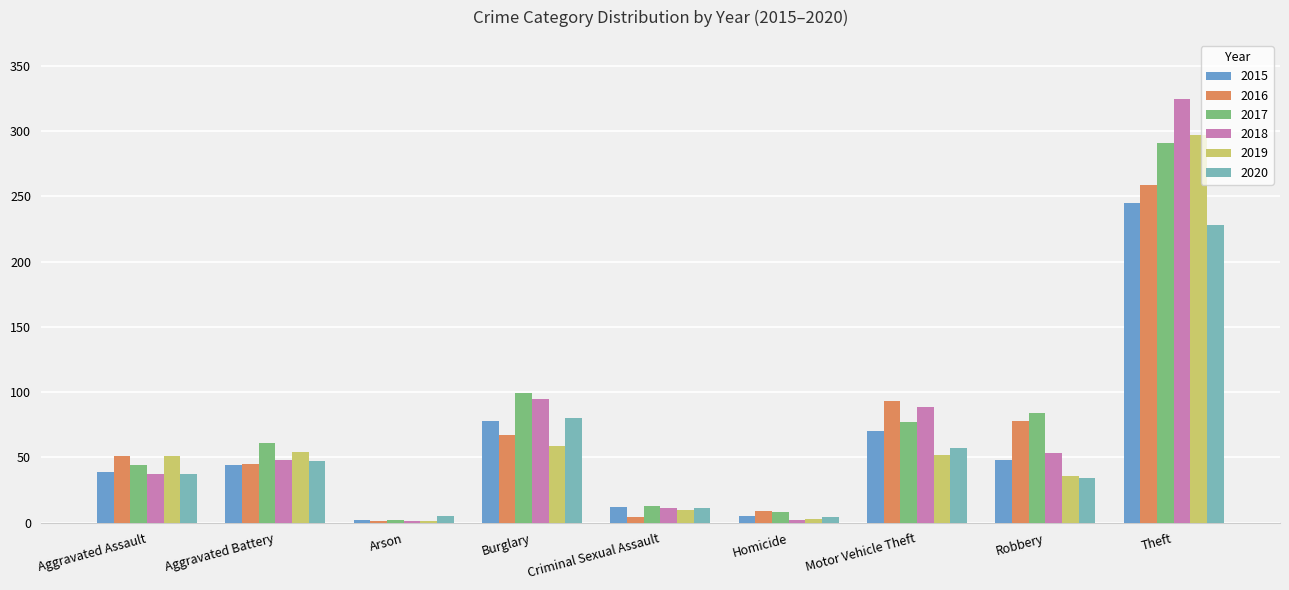

Where does the 2019 series first go above 51?

Aggravated Battery